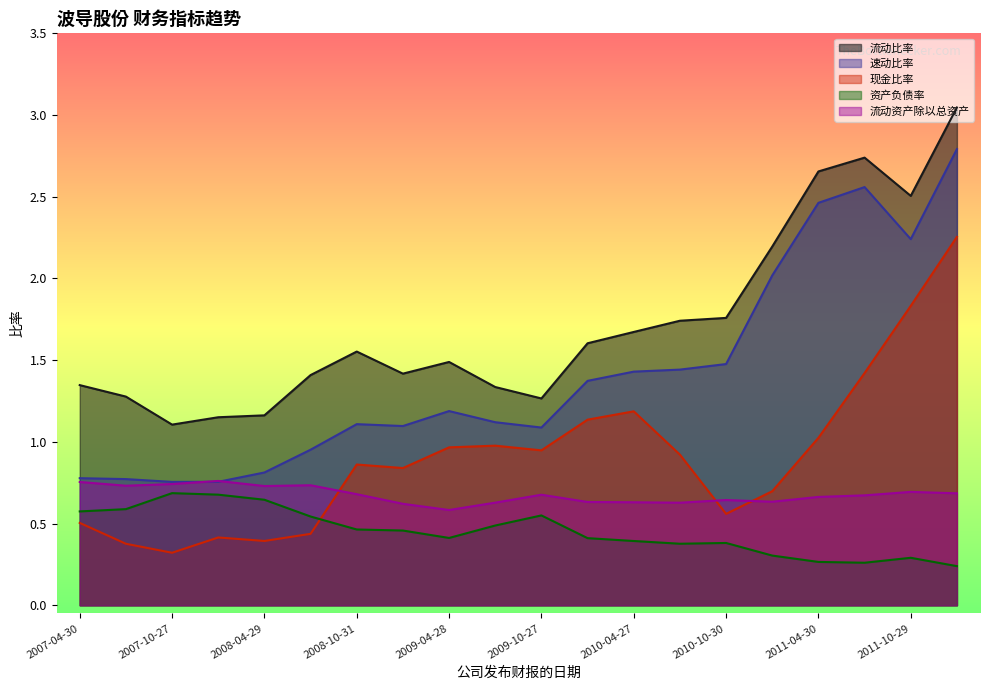

Reading left to right, list all the values displayed in this chart.

流动比率: 1.3	1.3	1.1	1.2	1.2	1.4	1.6	1.4	1.5	1.3	1.3	1.6	1.7	1.7	1.8	2.2	2.7	2.7	2.5	3.0
速动比率: 0.8	0.8	0.8	0.8	0.8	1.0	1.1	1.1	1.2	1.1	1.1	1.4	1.4	1.4	1.5	2.0	2.5	2.6	2.2	2.8
现金比率: 0.5	0.4	0.3	0.4	0.4	0.4	0.9	0.8	1.0	1.0	0.9	1.1	1.2	0.9	0.6	0.7	1.0	1.4	1.8	2.3
资产负债率: 0.6	0.6	0.7	0.7	0.6	0.5	0.5	0.5	0.4	0.5	0.5	0.4	0.4	0.4	0.4	0.3	0.3	0.3	0.3	0.2
流动资产除以总资产: 0.8	0.7	0.7	0.8	0.7	0.7	0.7	0.6	0.6	0.6	0.7	0.6	0.6	0.6	0.6	0.6	0.7	0.7	0.7	0.7